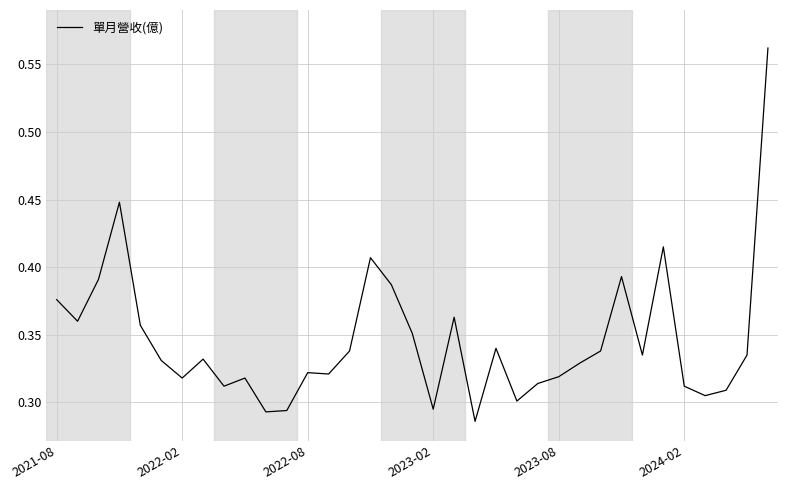

Does the chart have visible grid lines?

Yes